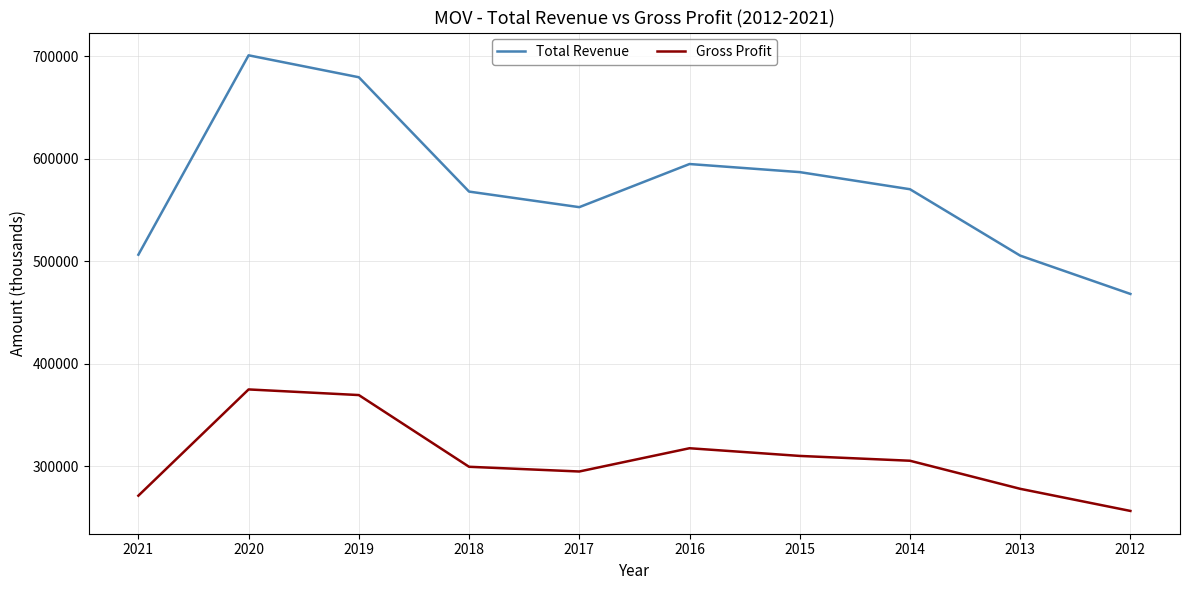

The value of Gross Profit at 2021 is 271200. True or false?

True